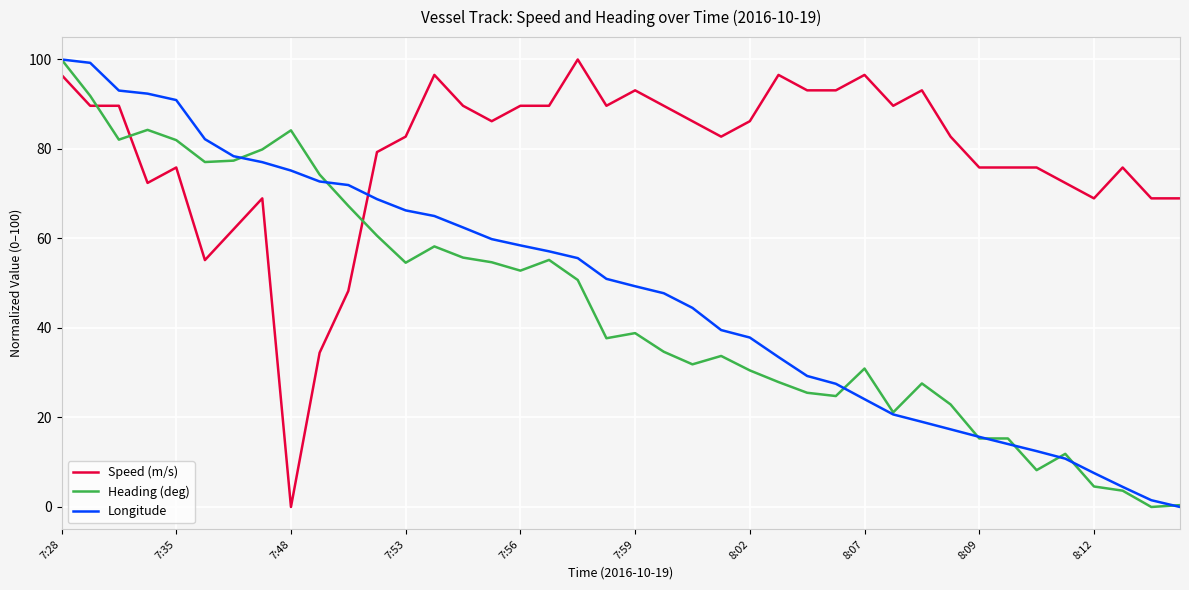

How many times do Speed (m/s) and Longitude cross each other?

1